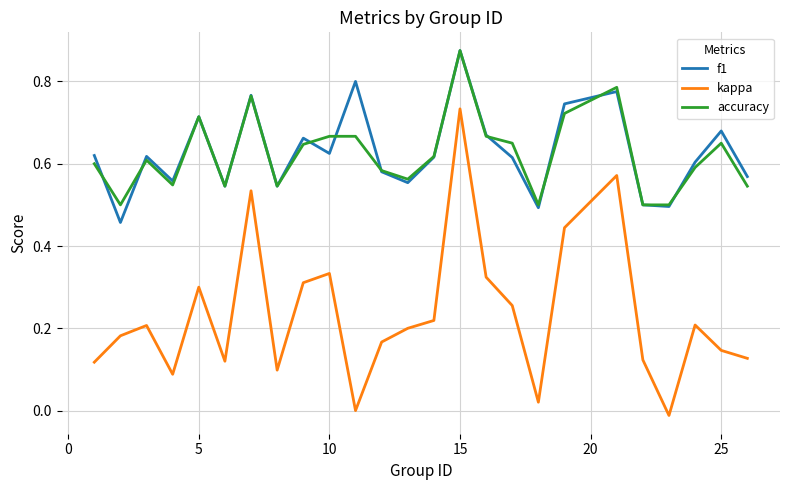

True or false: accuracy and kappa intersect in this chart.

False